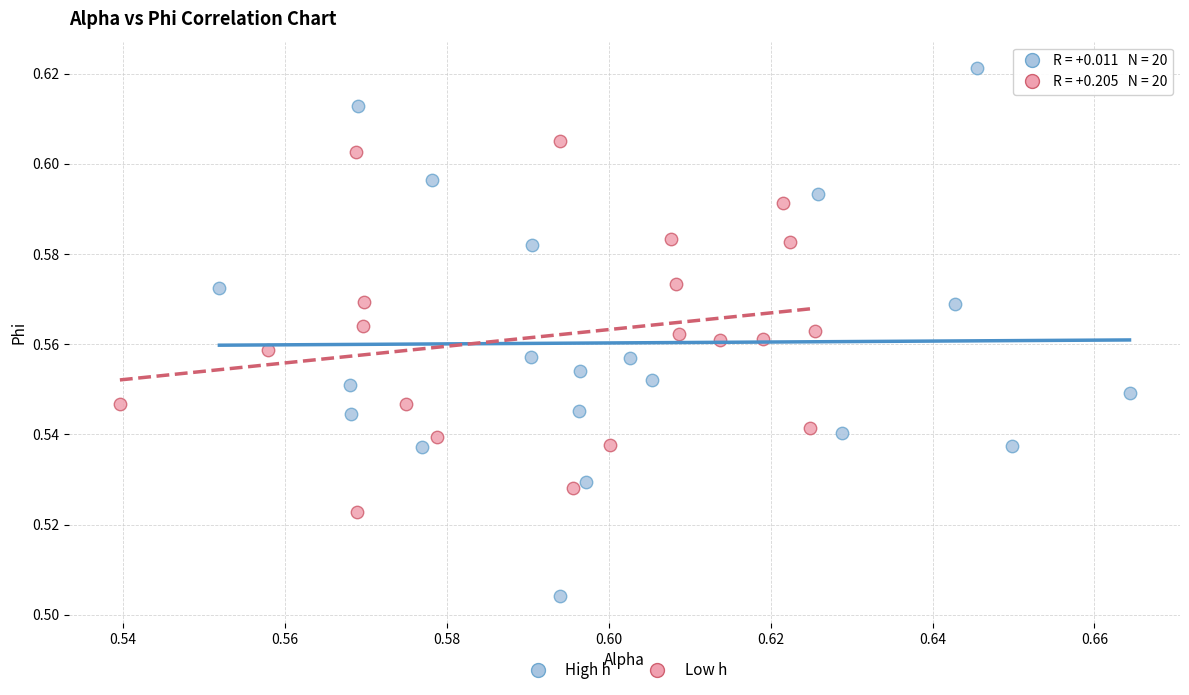

Which series has the widest spread of Y values?

High h